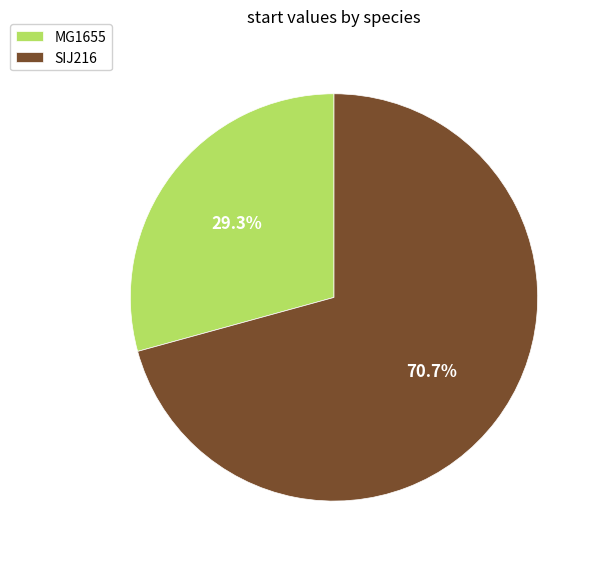

What percentage is the SIJ216 slice, to the nearest percent?

71%